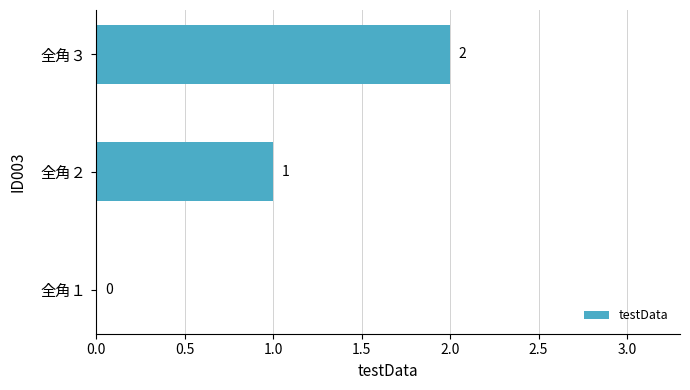

The value at 全角３ is 1. True or false?

False